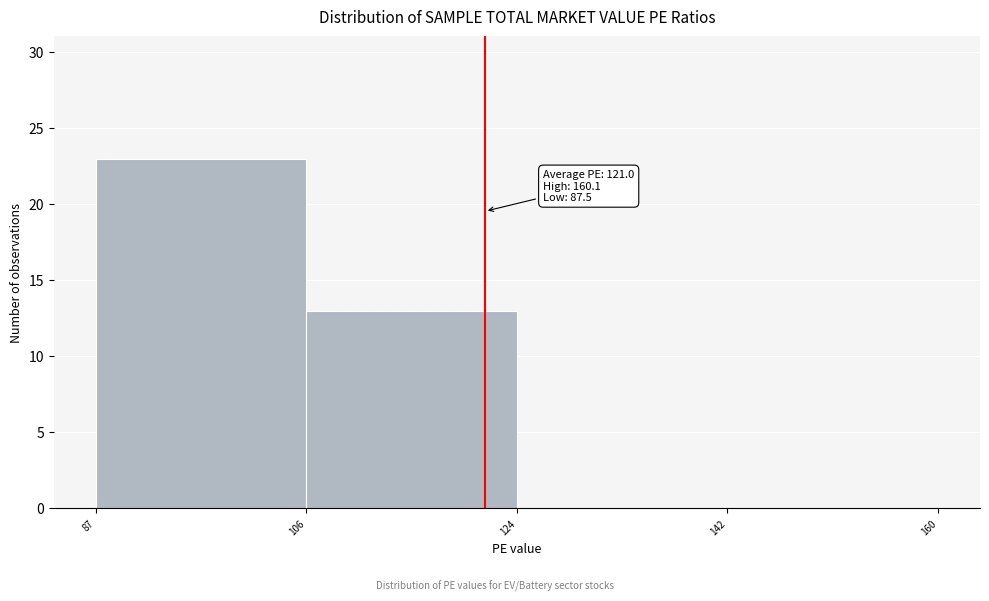

Which range on the x-axis has the tallest bar?

87 to 106